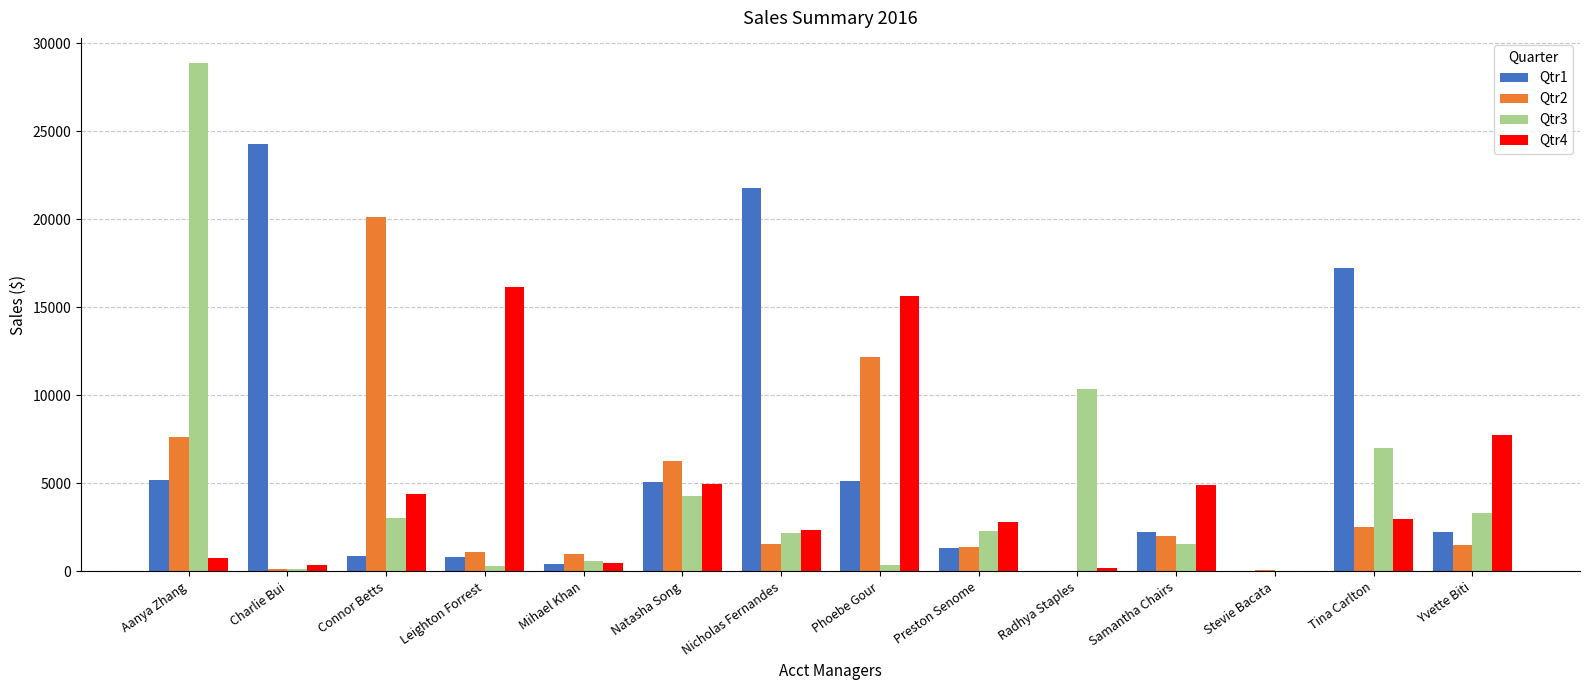

What is the maximum value shown in the chart?

28867.3